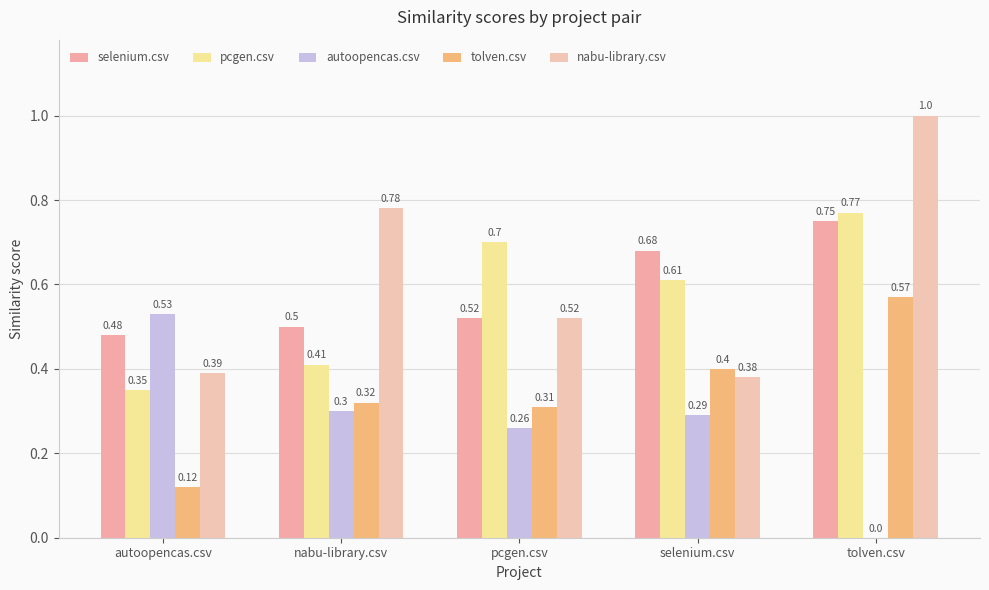

What is the average value of the autoopencas.csv series?

0.3